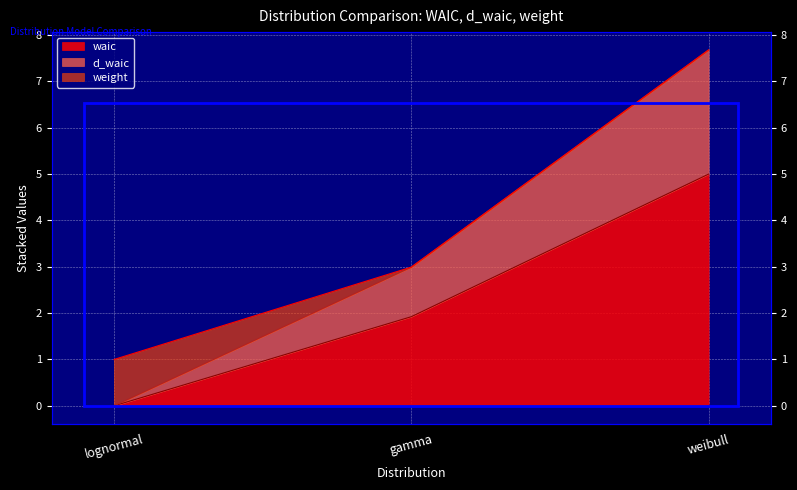

The waic series shows 1.5 at lognormal. True or false?

False